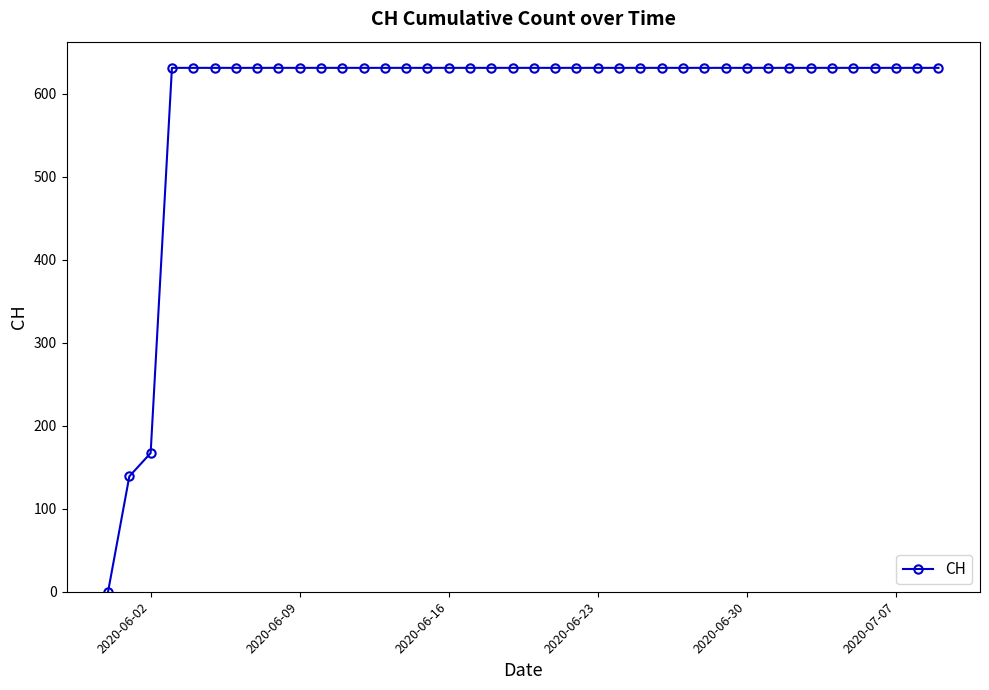

What is the value of the 24th point from the left?

631